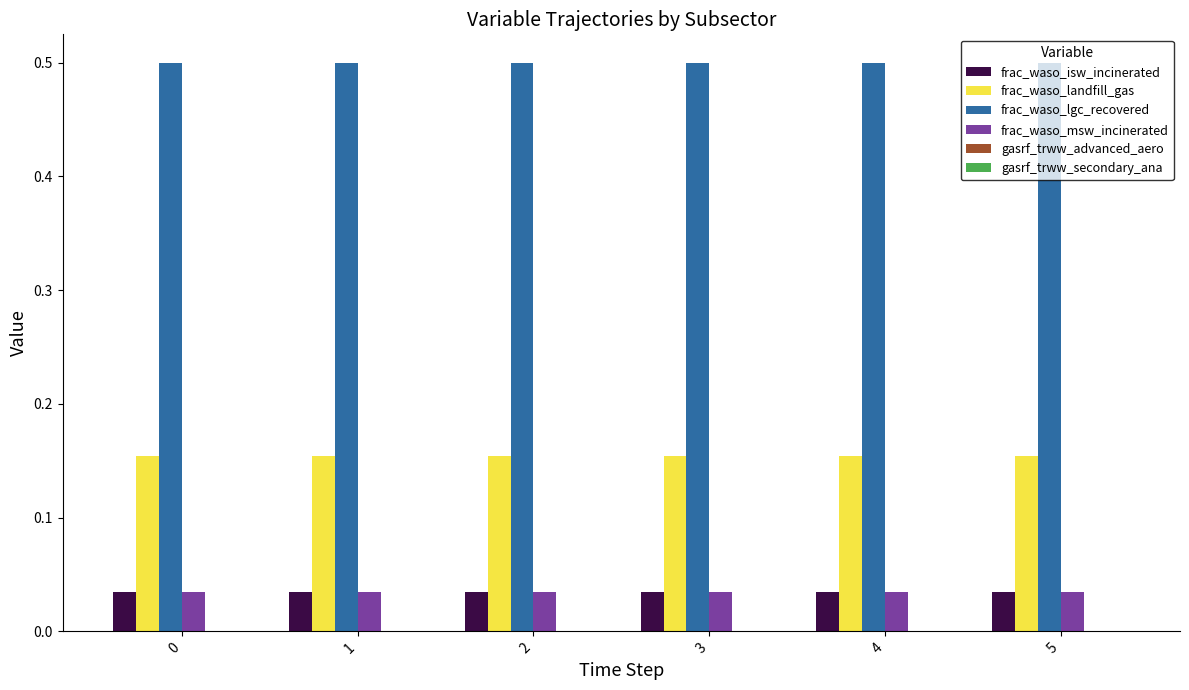

How many categories are shown in the chart?

6